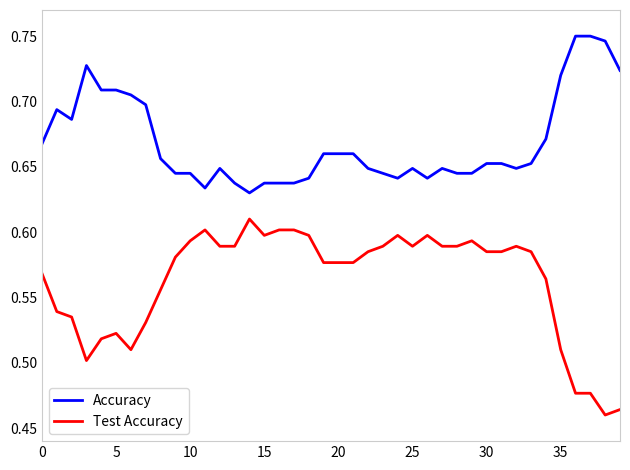

List the series in order of their peak value, lowest first.

Test Accuracy, Accuracy